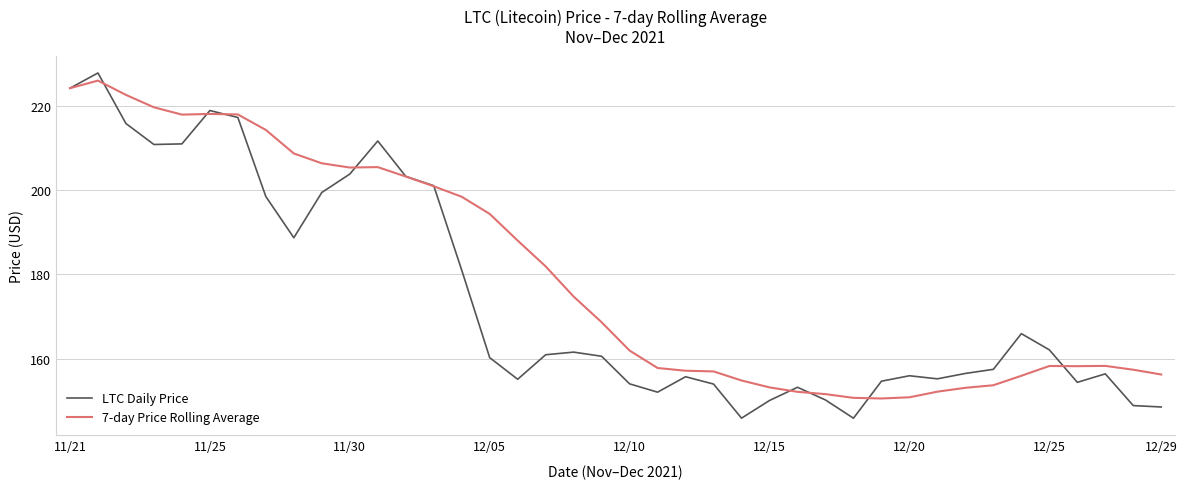

Which series has the largest total across all categories?

7-day Price Rolling Average